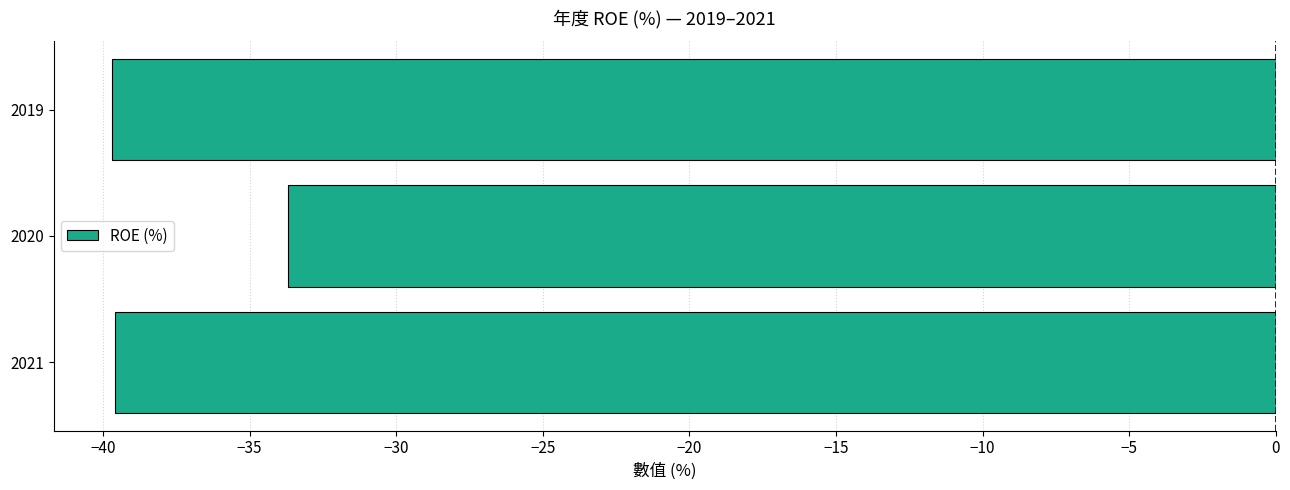

What is the greatest value displayed?

-33.7